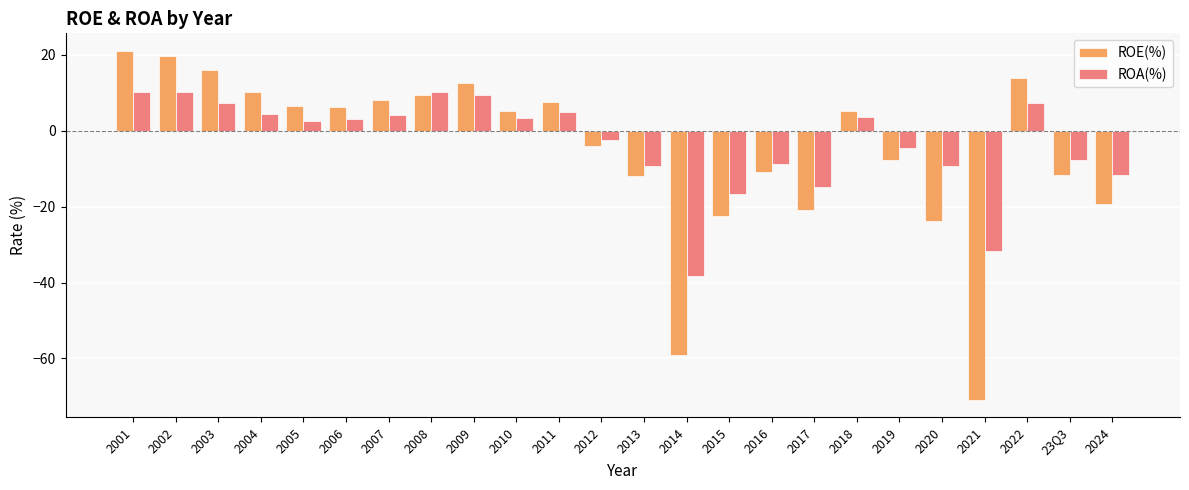

True or false: ROE(%) has a value of -13.0 at 2019.

False